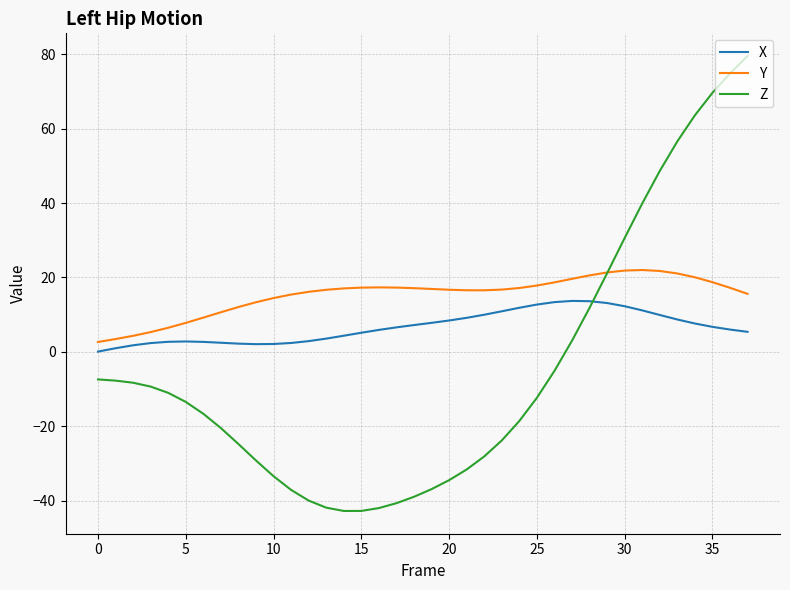

What is the maximum value for Z?

79.5